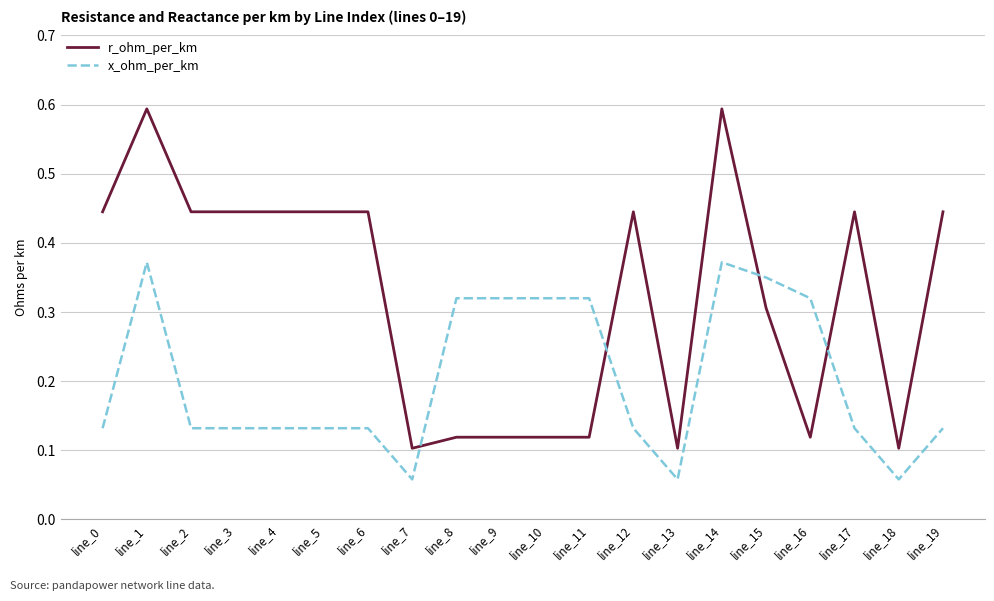

Which series has the largest total across all categories?

r_ohm_per_km